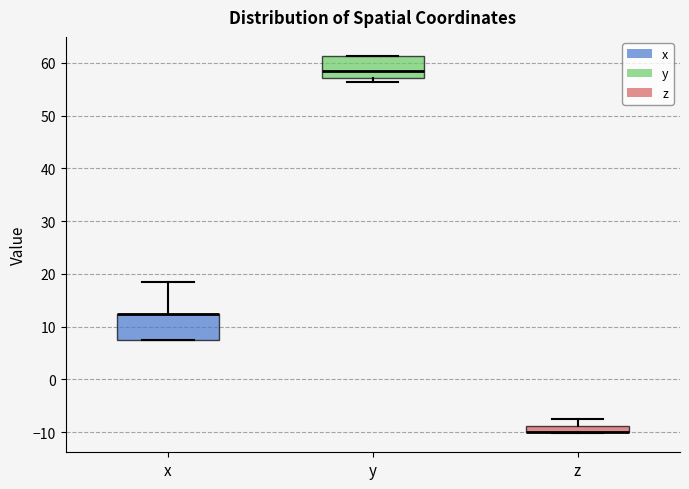

Where is the lower edge of the box for x on the y-axis? The values are not printed on the chart, so give them approximately, as read against the axis.

8